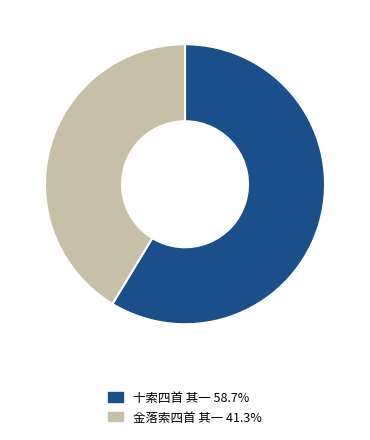

Which slice is the smallest?

金落索四首 其一